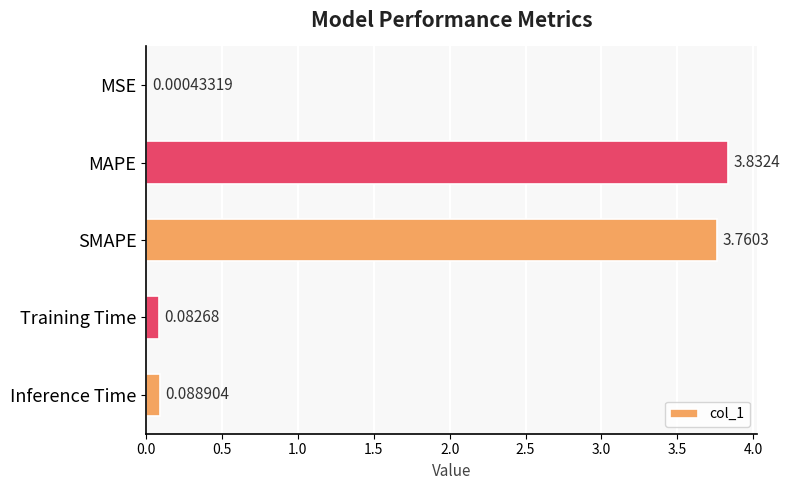

What is the sum of all values?

7.8